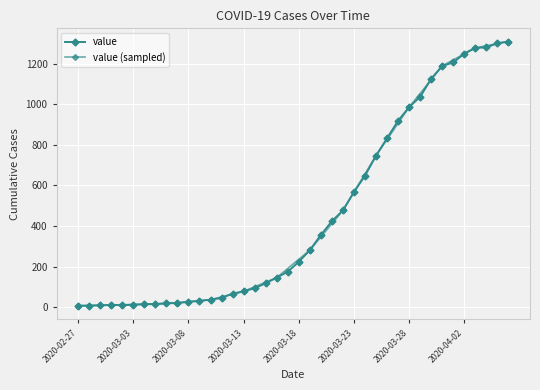

The value at 2020-03-05 is 15. True or false?

True